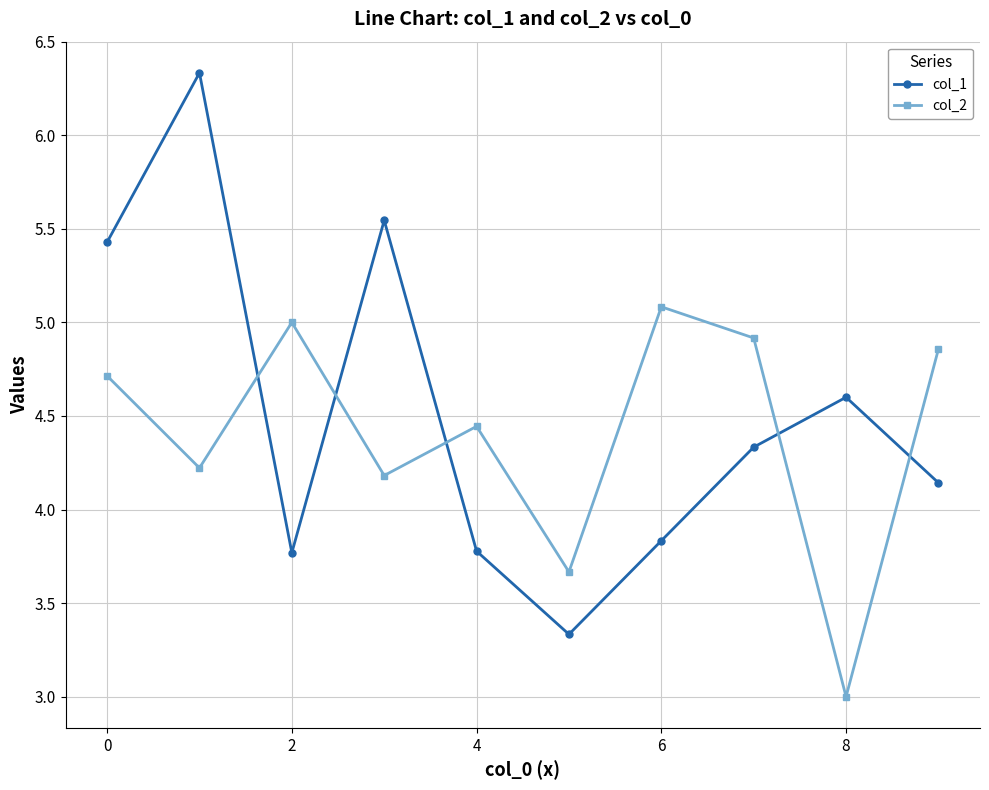

What is the difference between the maximum and minimum values in the col_1 series?

3.0